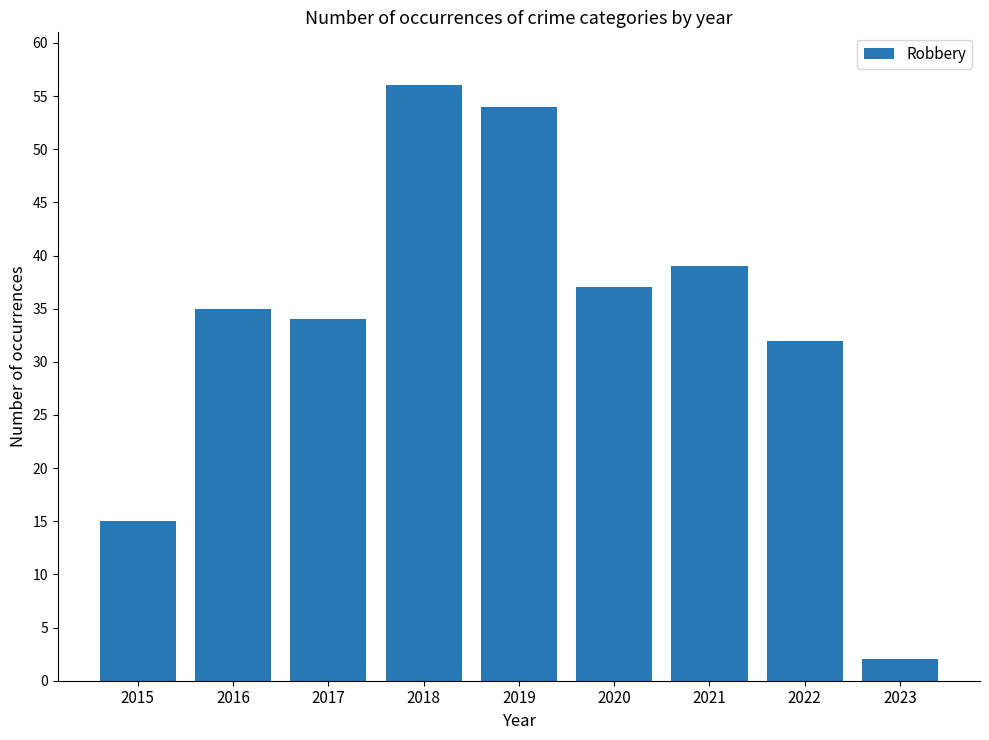

Rank the categories by value from highest to lowest.

2018, 2019, 2021, 2020, 2016, 2017, 2022, 2015, 2023